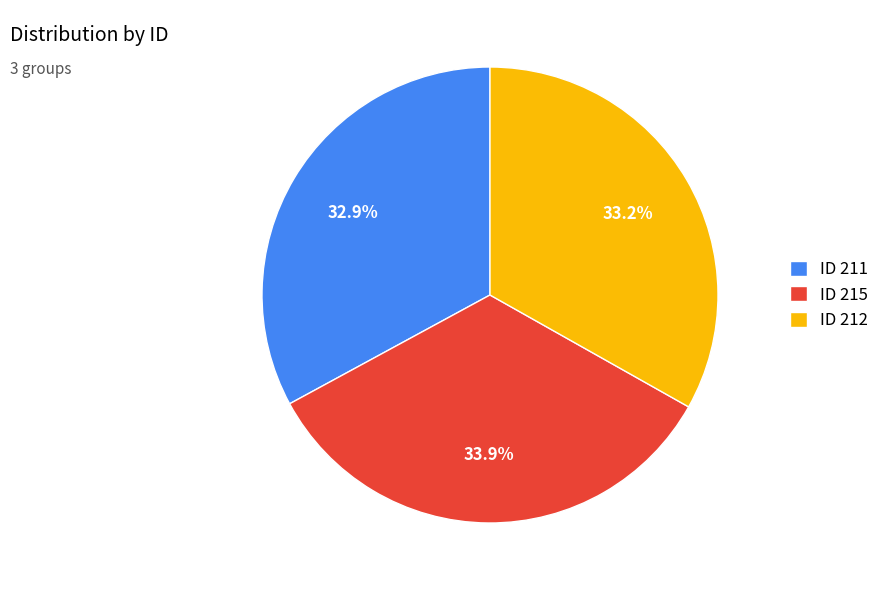

Which category has the biggest portion of the pie?

ID 215